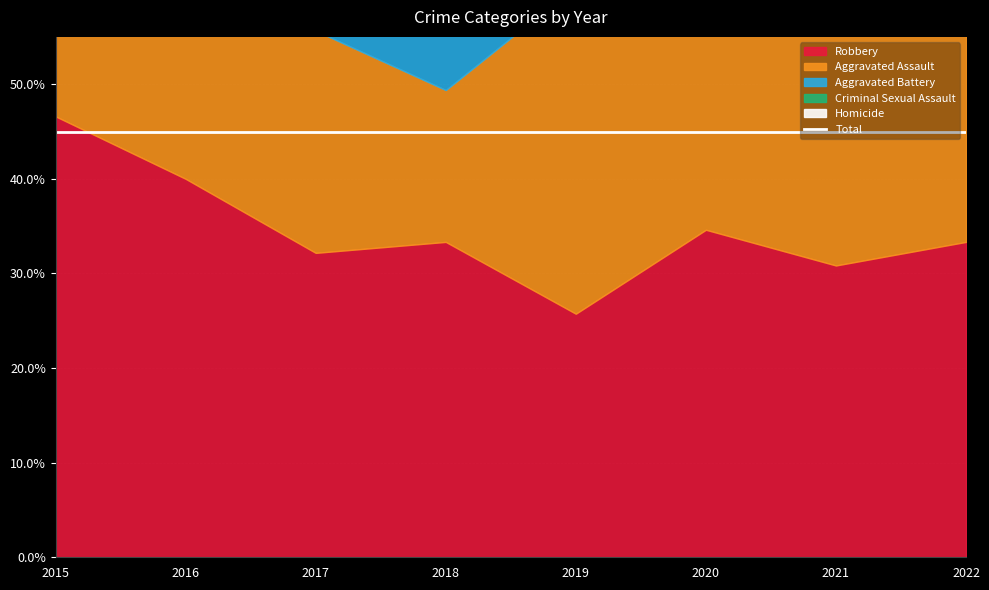

How many data points in Aggravated Battery are less than 28?

4